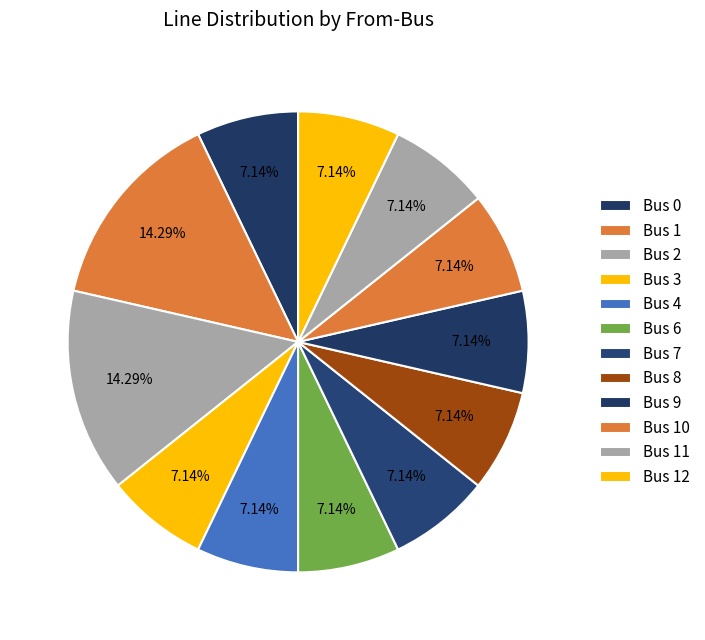

How many slices are in this pie chart?

12